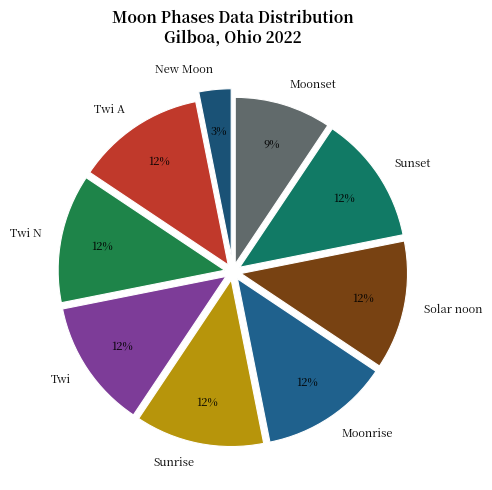

The Solar noon slice represents 1% of the pie. True or false?

False